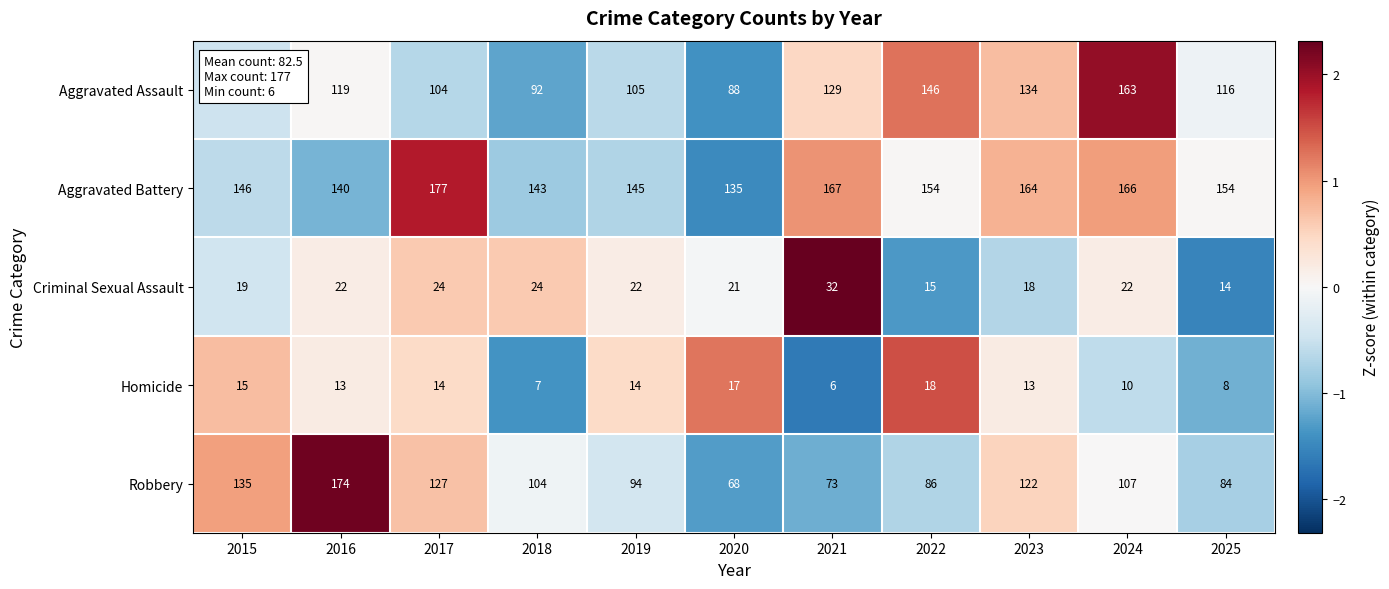

How many categories are shown in the chart?

11